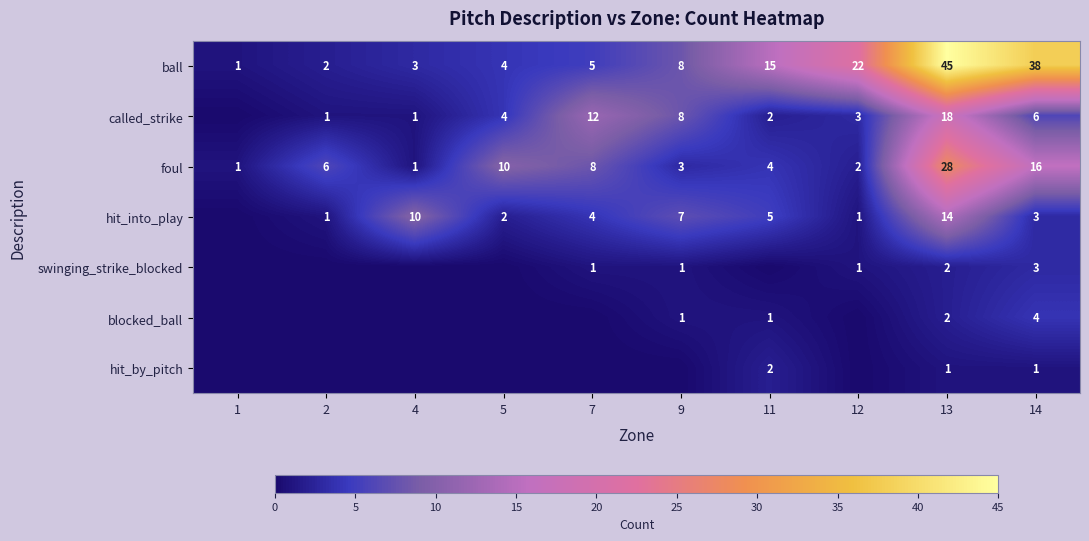

What is the highest value of the foul series?

28